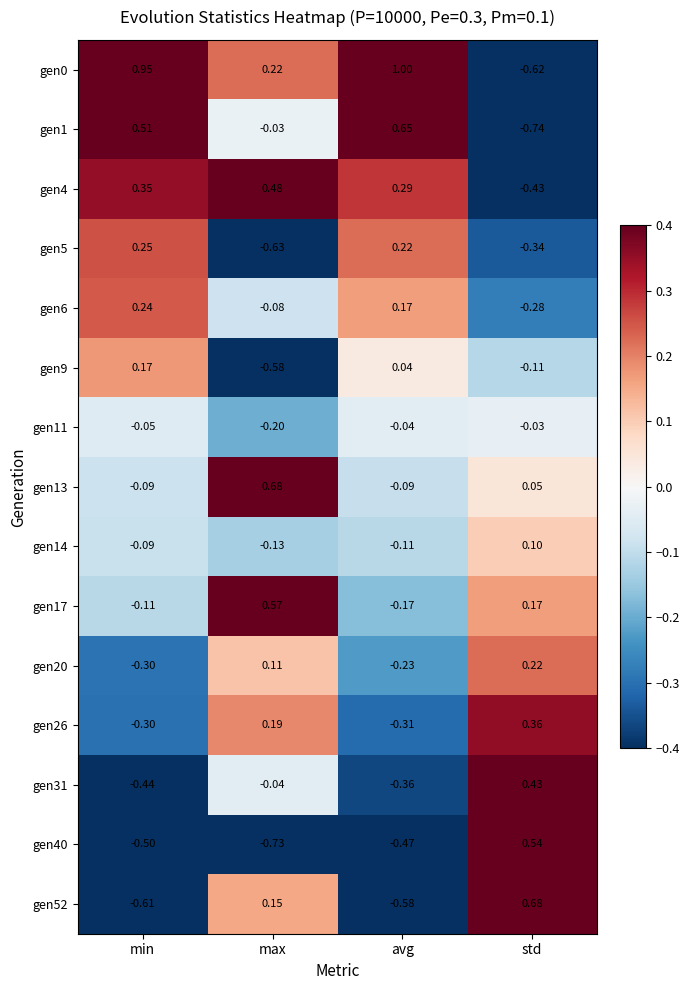

Rank the categories by gen0 value from highest to lowest.

avg, min, max, std